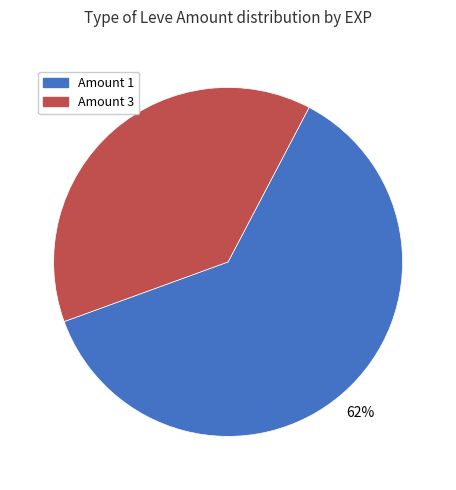

Does any single category account for the majority?

Yes